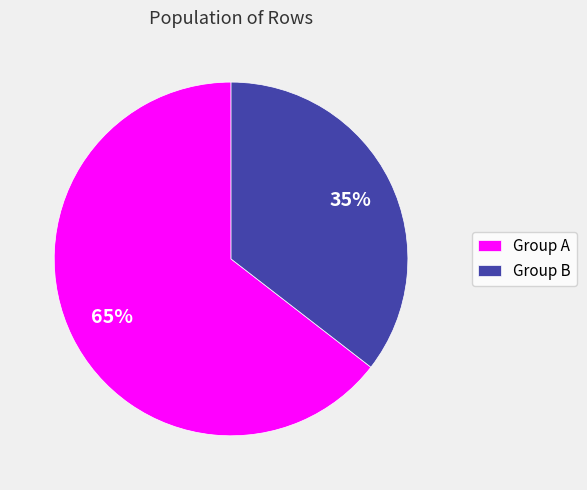

Do Group B and Group A together represent more than half of the pie?

Yes